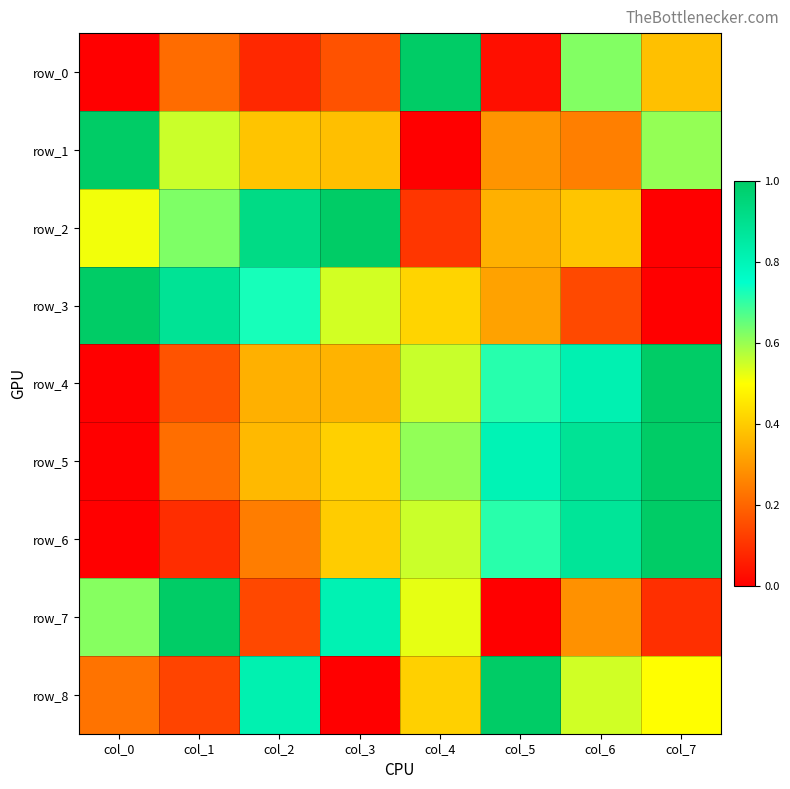

Reading left to right, extract all data points from this chart.

row_0: col_0=0.0	col_1=0.2	col_2=0.1	col_3=0.2	col_4=1.0	col_5=0.0	col_6=0.6	col_7=0.4
row_1: col_0=1.0	col_1=0.6	col_2=0.4	col_3=0.4	col_4=0.0	col_5=0.3	col_6=0.3	col_7=0.6
row_2: col_0=0.5	col_1=0.6	col_2=0.9	col_3=1.0	col_4=0.1	col_5=0.3	col_6=0.4	col_7=0.0
row_3: col_0=1.0	col_1=0.9	col_2=0.7	col_3=0.5	col_4=0.4	col_5=0.3	col_6=0.1	col_7=0.0
row_4: col_0=0.0	col_1=0.2	col_2=0.3	col_3=0.4	col_4=0.6	col_5=0.7	col_6=0.8	col_7=1.0
row_5: col_0=0.0	col_1=0.2	col_2=0.4	col_3=0.4	col_4=0.6	col_5=0.8	col_6=0.9	col_7=1.0
row_6: col_0=0.0	col_1=0.1	col_2=0.2	col_3=0.4	col_4=0.6	col_5=0.7	col_6=0.9	col_7=1.0
row_7: col_0=0.6	col_1=1.0	col_2=0.1	col_3=0.8	col_4=0.5	col_5=0.0	col_6=0.3	col_7=0.1
row_8: col_0=0.2	col_1=0.1	col_2=0.8	col_3=0.0	col_4=0.4	col_5=1.0	col_6=0.5	col_7=0.5